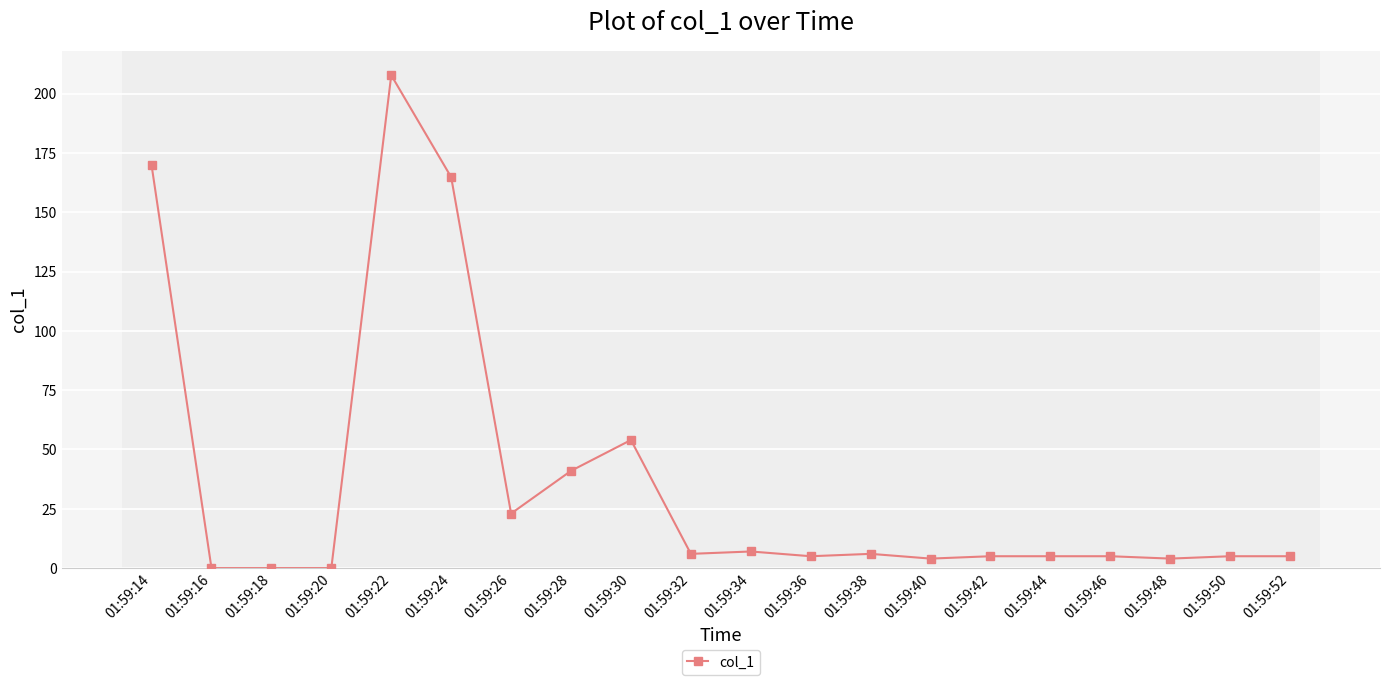

What is the difference between the maximum and second lowest values?

207.8